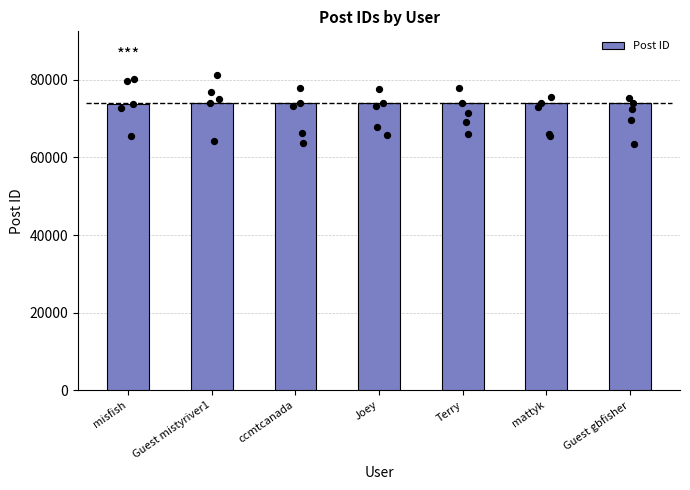

Between Terry and Guest mistyriver1, which is larger?

Terry